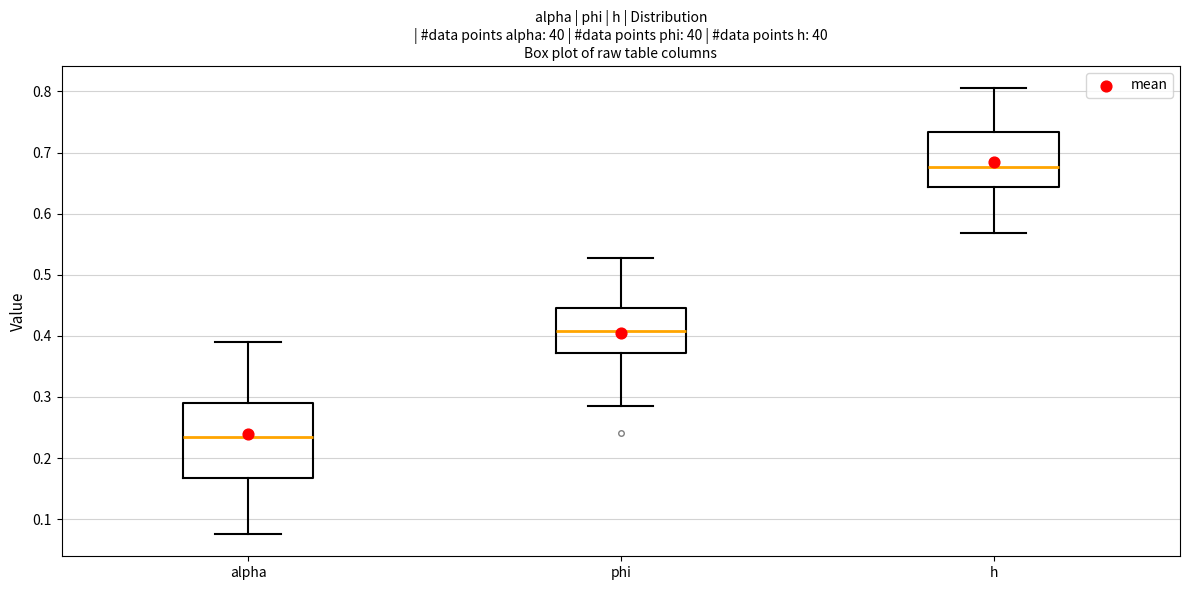

Where is the lower edge of the box for alpha on the y-axis? The values are not printed on the chart, so give them approximately, as read against the axis.

0.17